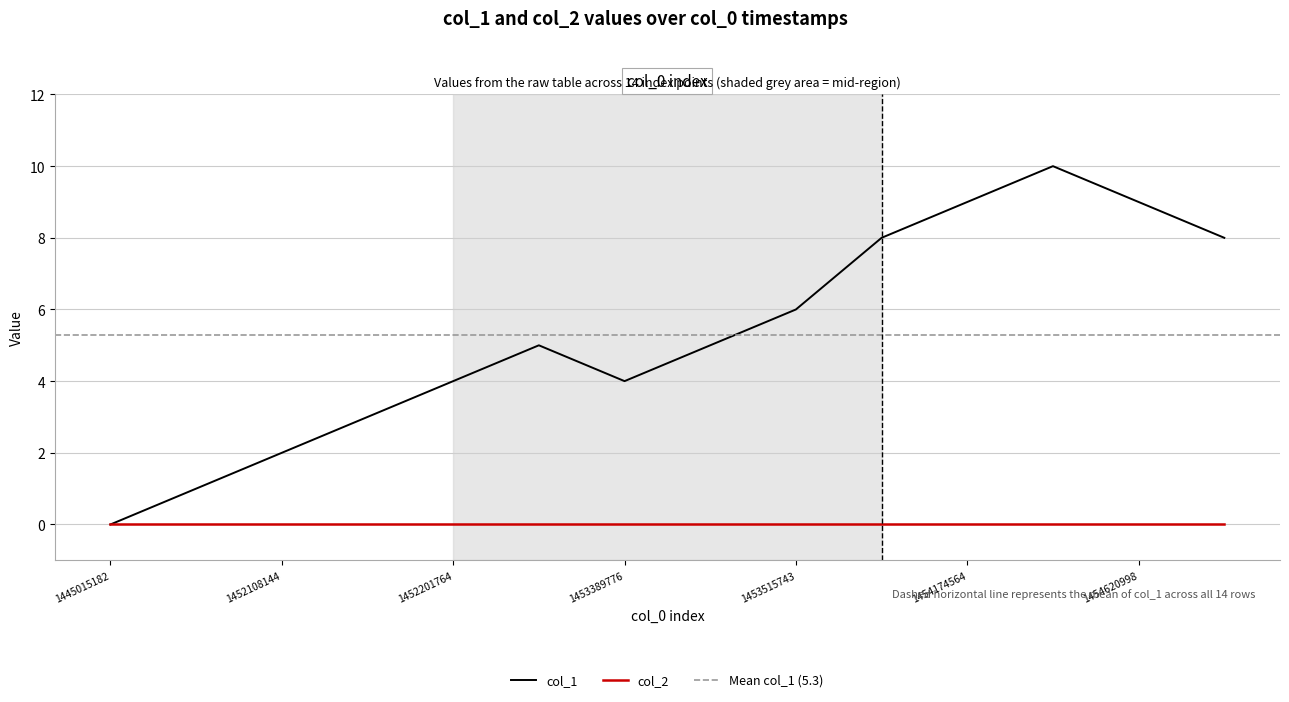

Rank the categories by value from highest to lowest.

1454282626, 1454174564, 1454620998, 1453926168, 1456410169, 1453515743, 1452209030, 1453411373, 1452201764, 1453389776, 1452111746, 1452108144, 1450732938, 1445015182